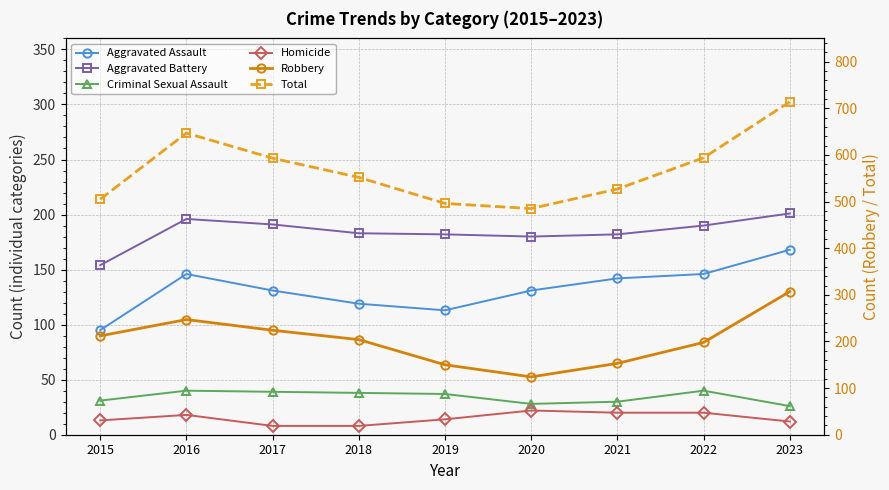

Reading left to right, transcribe all the data shown in this chart.

Aggravated Assault: 2015=95	2016=146	2017=131	2018=119	2019=113	2020=131	2021=142	2022=146	2023=168
Aggravated Battery: 2015=154	2016=196	2017=191	2018=183	2019=182	2020=180	2021=182	2022=190	2023=201
Criminal Sexual Assault: 2015=31	2016=40	2017=39	2018=38	2019=37	2020=28	2021=30	2022=40	2023=26
Homicide: 2015=13	2016=18	2017=8	2018=8	2019=14	2020=22	2021=20	2022=20	2023=12
Robbery: 2015=212	2016=247	2017=224	2018=204	2019=150	2020=124	2021=153	2022=198	2023=307
Total: 2015=505	2016=647	2017=593	2018=552	2019=496	2020=485	2021=527	2022=594	2023=714